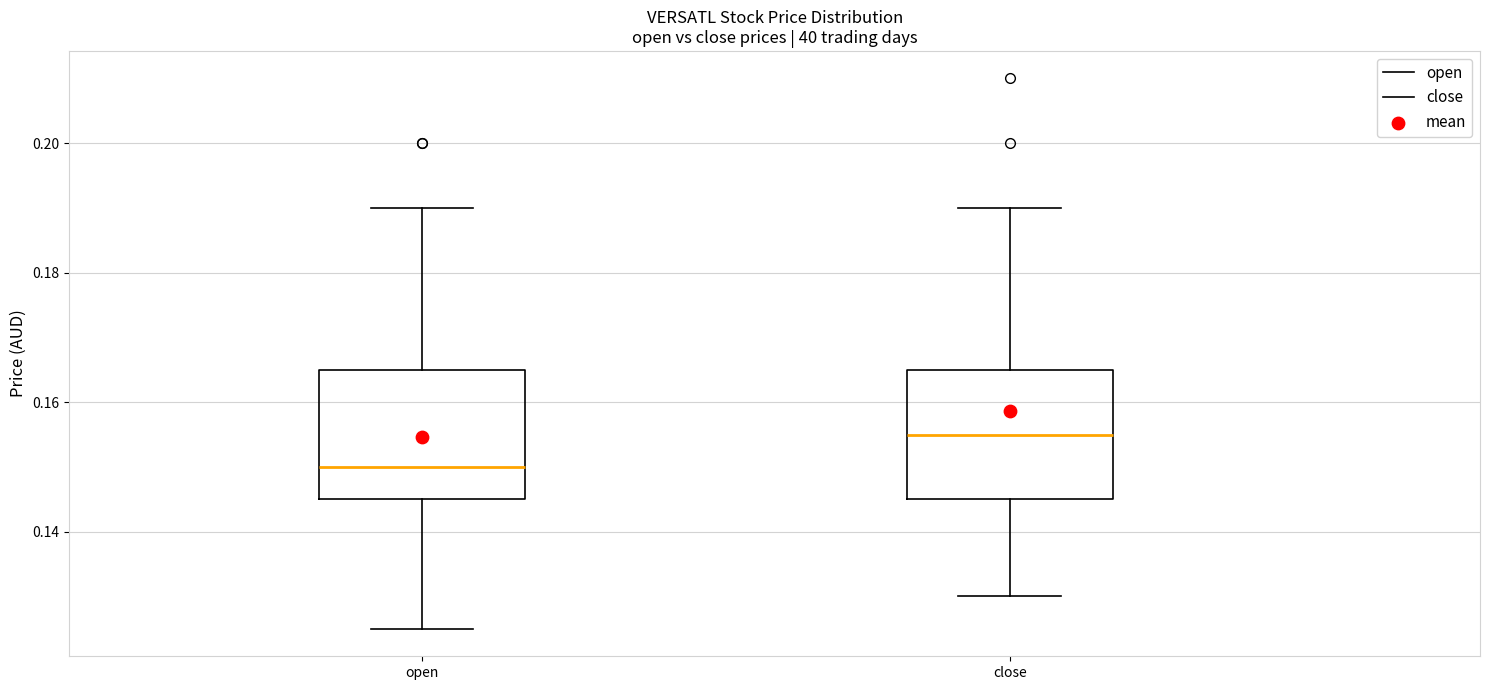

Reading left to right, transcribe this box plot: for each box, give where its median line is, the range the box spans, and where its two whiskers end, as read against the y-axis. The values are not printed on the chart, so give them approximately, as read against the axis.

open: median 0.150, box 0.146 to 0.166, whiskers 0.126 to 0.190
close: median 0.156, box 0.146 to 0.166, whiskers 0.130 to 0.190